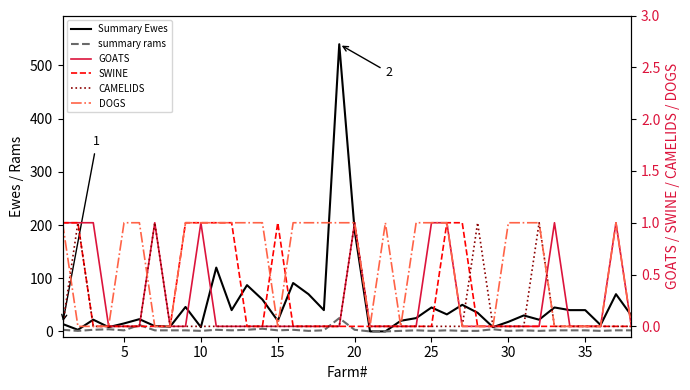

In CAMELIDS, how many points are higher than both neighbors (excluding endpoints)?

5